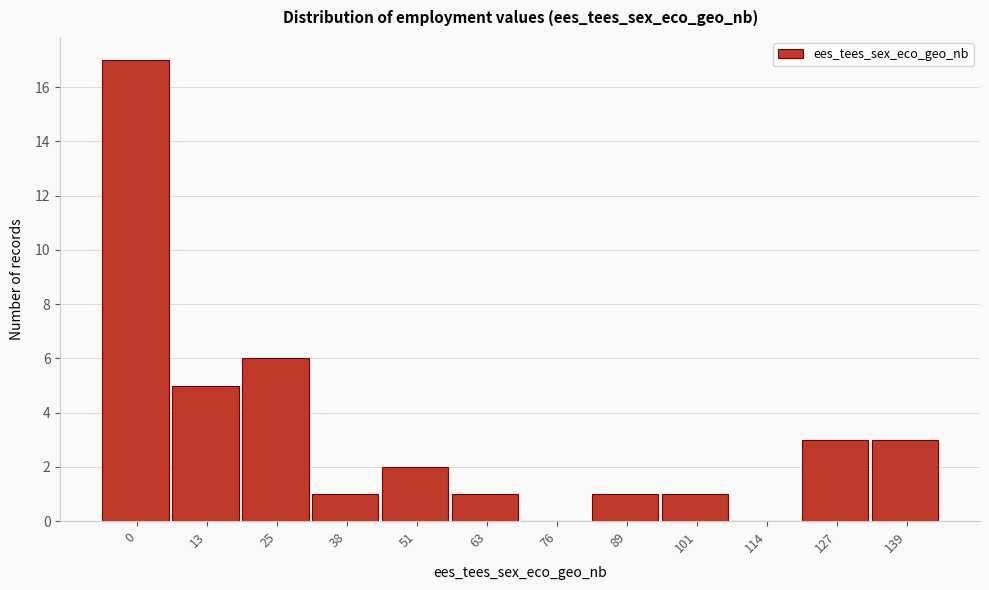

Reading right to left, list all the values displayed in this chart.

139=3	127=3	114=0	101=1	89=1	76=0	63=1	51=2	38=1	25=6	13=5	0=17